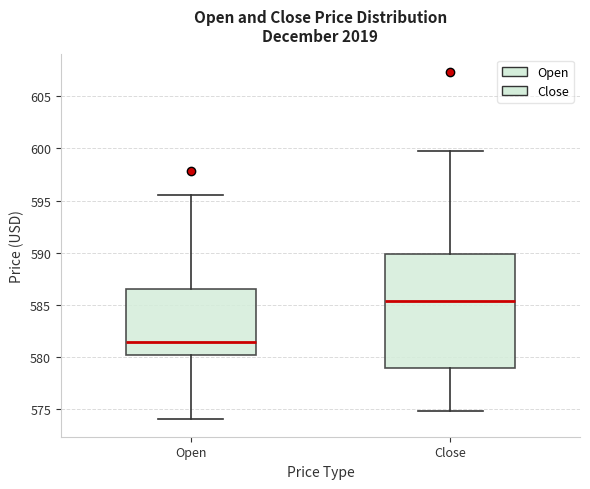

Where is the lower edge of the box for Close on the y-axis? The values are not printed on the chart, so give them approximately, as read against the axis.

579.0